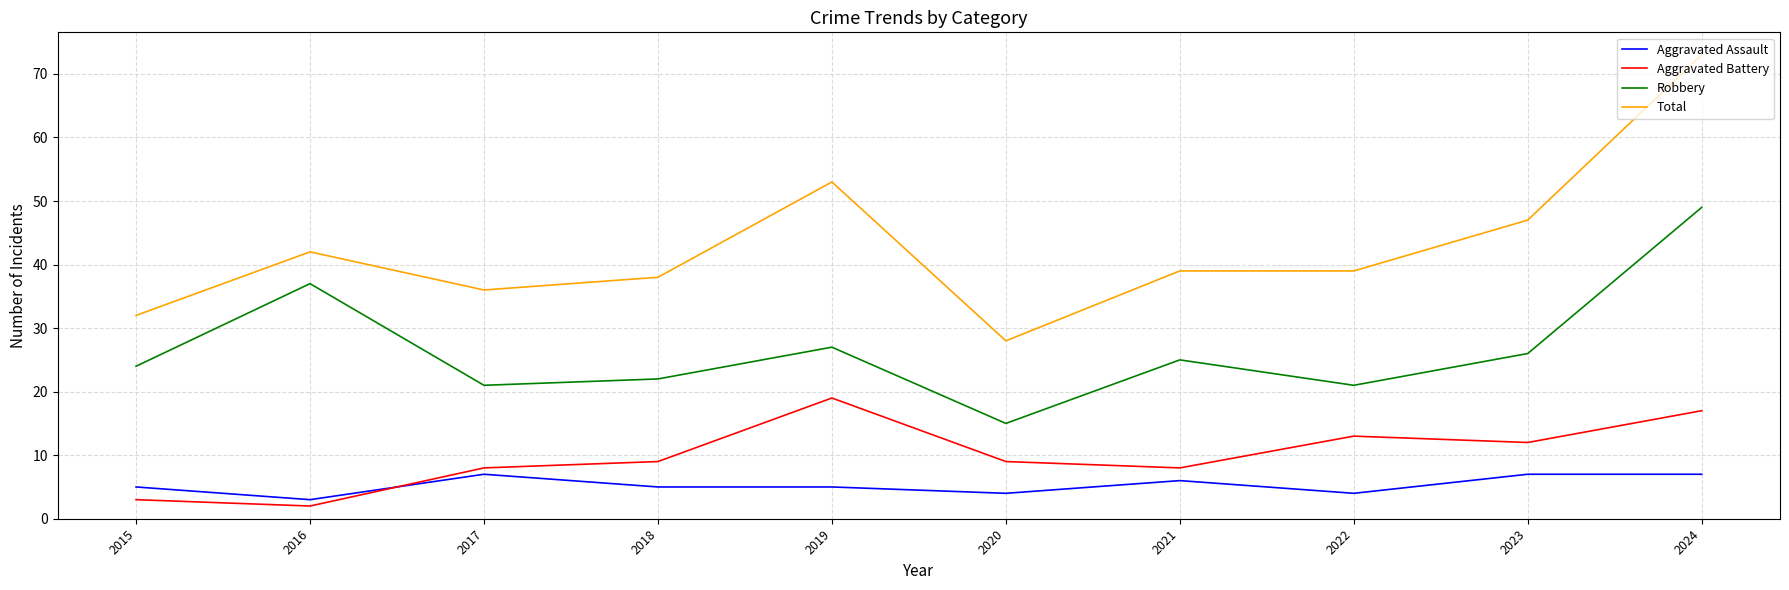

Where is the first local minimum for Robbery?

2017